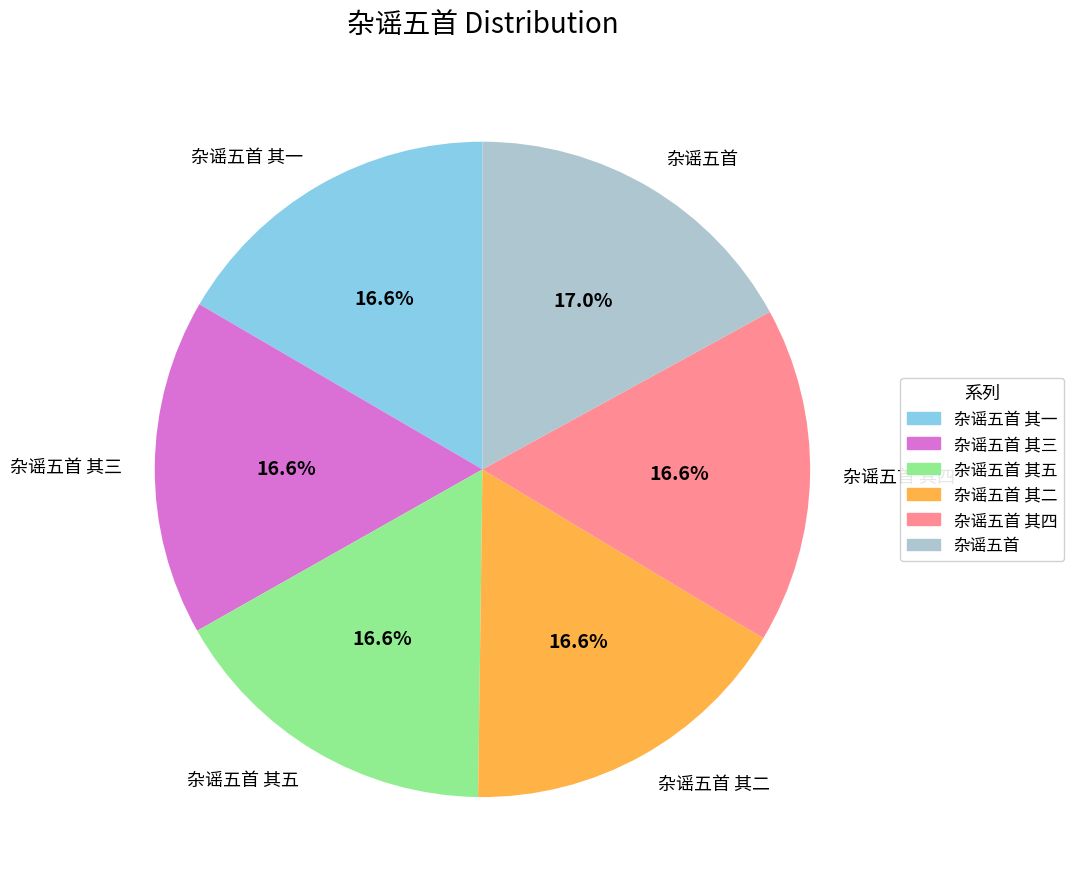

True or false: 杂谣五首 其一 accounts for 17% of the total.

True